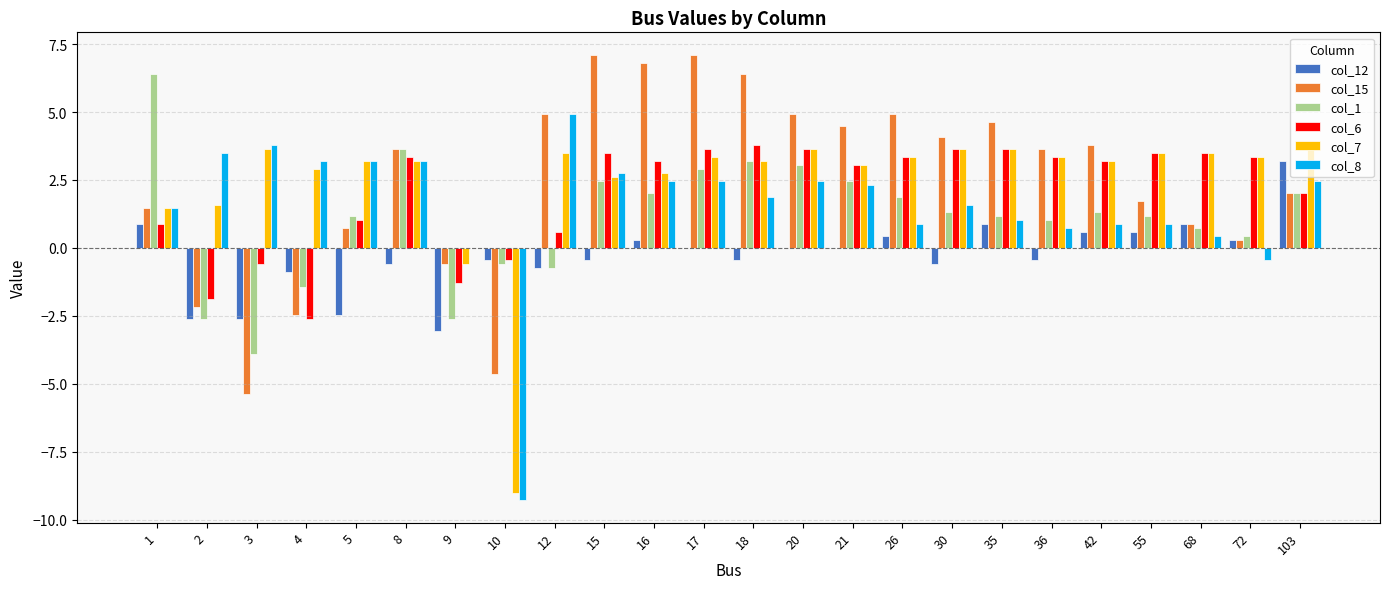

How many series are shown in this chart?

6